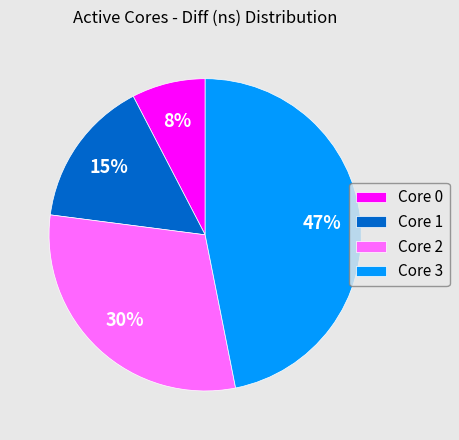

To the nearest percent, what is the average slice percentage?

25%